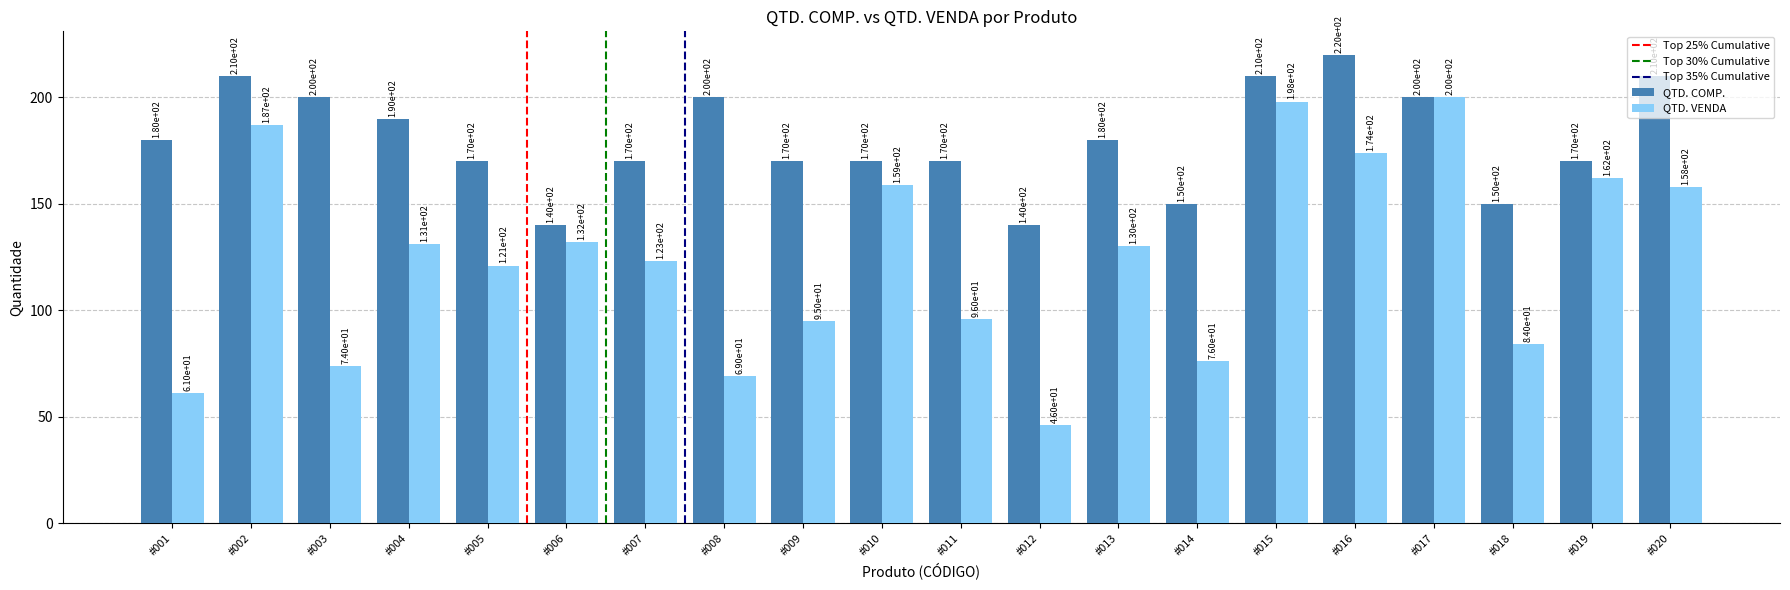

At #006, list the series in order from largest to smallest.

QTD. COMP., QTD. VENDA